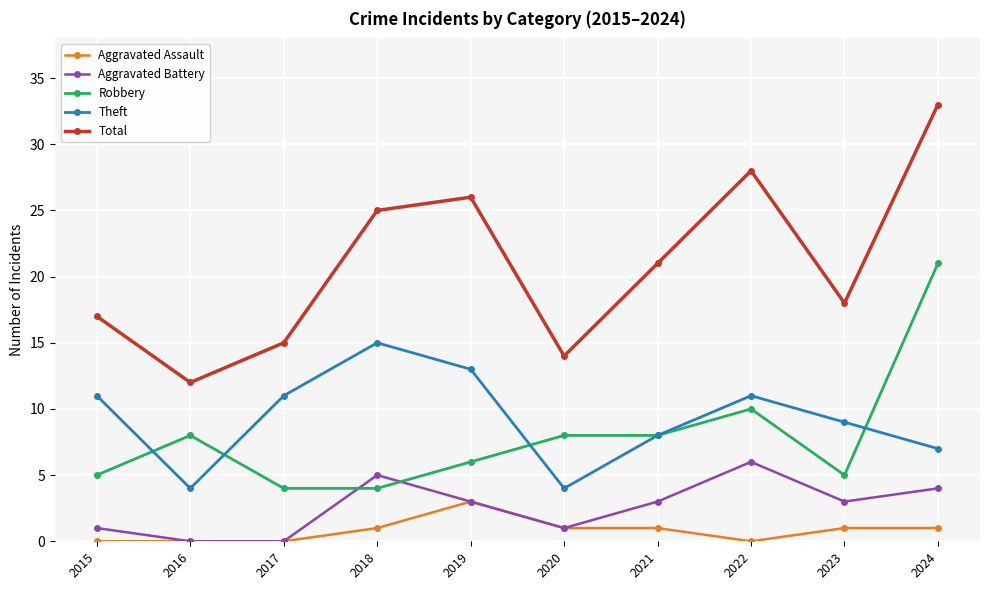

Reading left to right, transcribe all the data shown in this chart.

Aggravated Assault: 2015=0	2016=0	2017=0	2018=1	2019=3	2020=1	2021=1	2022=0	2023=1	2024=1
Aggravated Battery: 2015=1	2016=0	2017=0	2018=5	2019=3	2020=1	2021=3	2022=6	2023=3	2024=4
Robbery: 2015=5	2016=8	2017=4	2018=4	2019=6	2020=8	2021=8	2022=10	2023=5	2024=21
Theft: 2015=11	2016=4	2017=11	2018=15	2019=13	2020=4	2021=8	2022=11	2023=9	2024=7
Total: 2015=17	2016=12	2017=15	2018=25	2019=26	2020=14	2021=21	2022=28	2023=18	2024=33